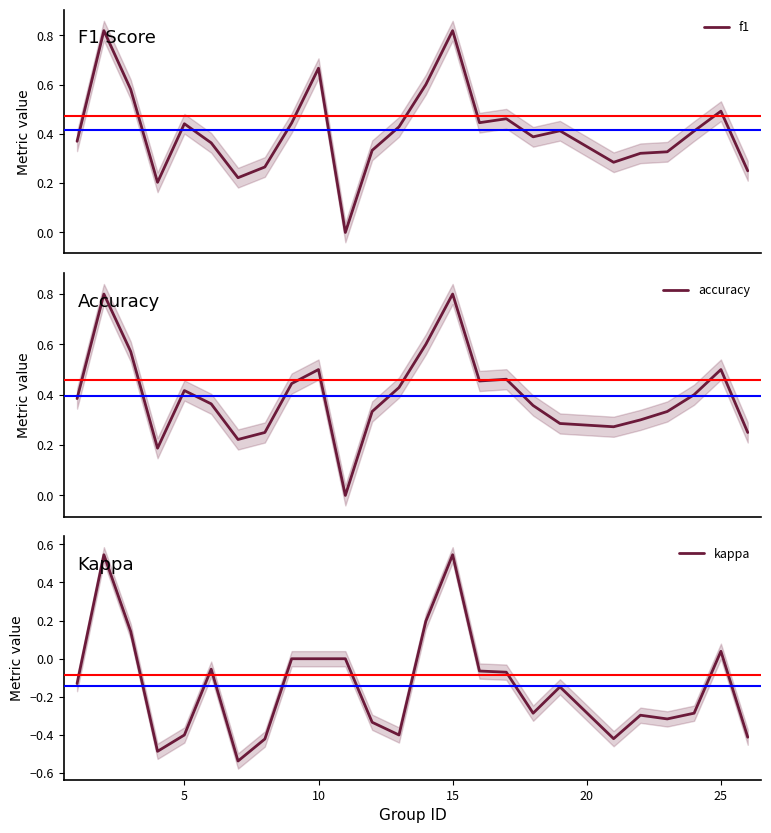

The kappa series shows 0.0 at 10. True or false?

True